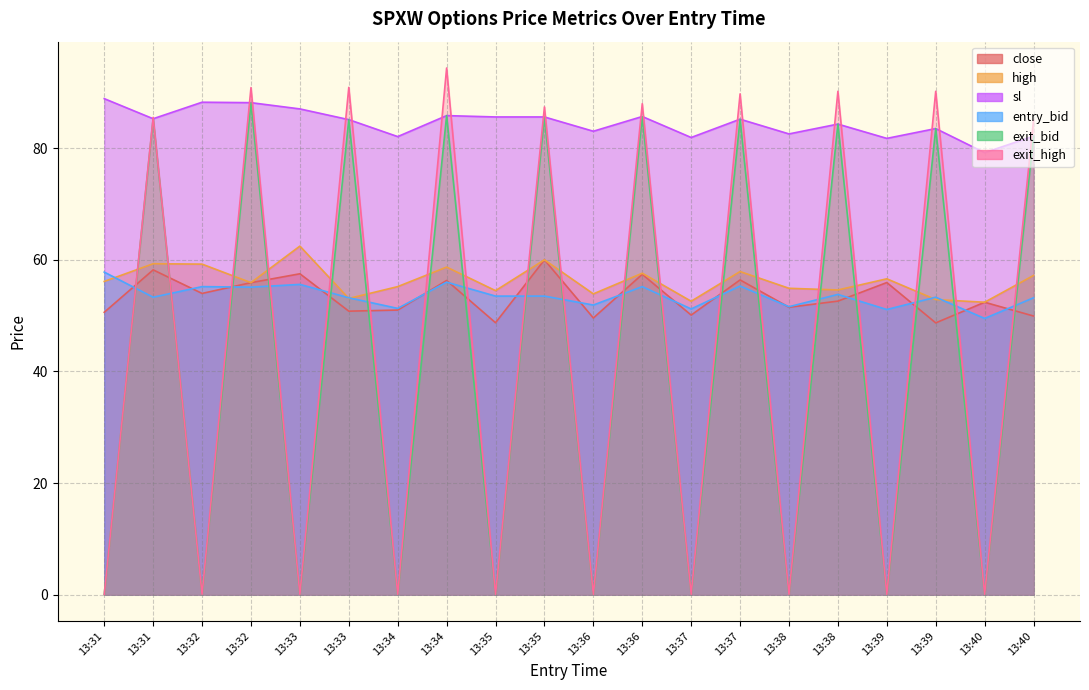

Is the value of exit_bid at 13:35 greater than the value of entry_bid at 13:38?

No